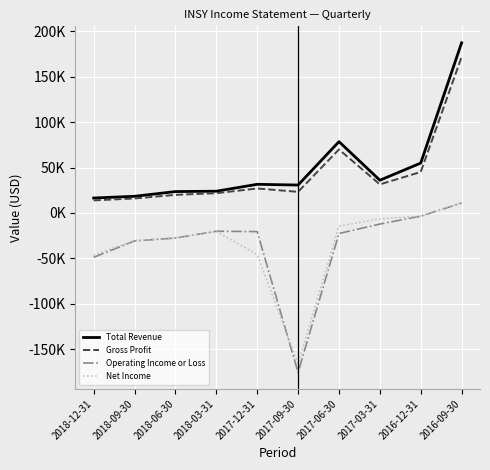

True or false: Total Revenue and Net Income intersect in this chart.

False